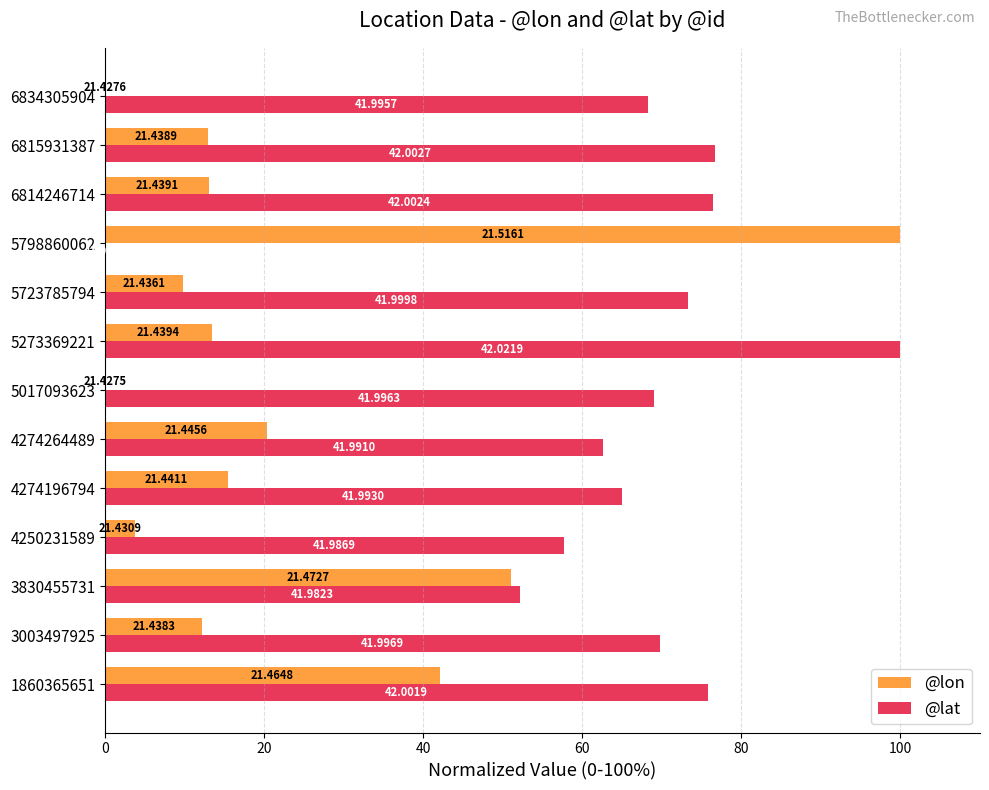

Between 4250231589 and 5273369221, which series saw the biggest shift?

@lat